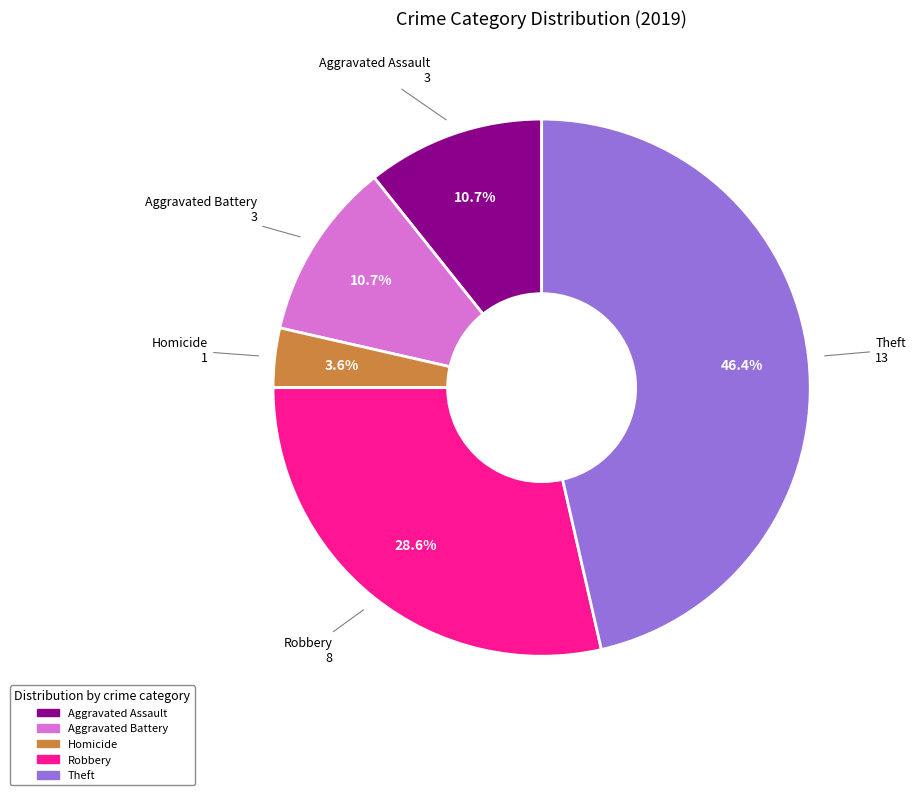

Is there any slice that represents more than half of the pie?

No